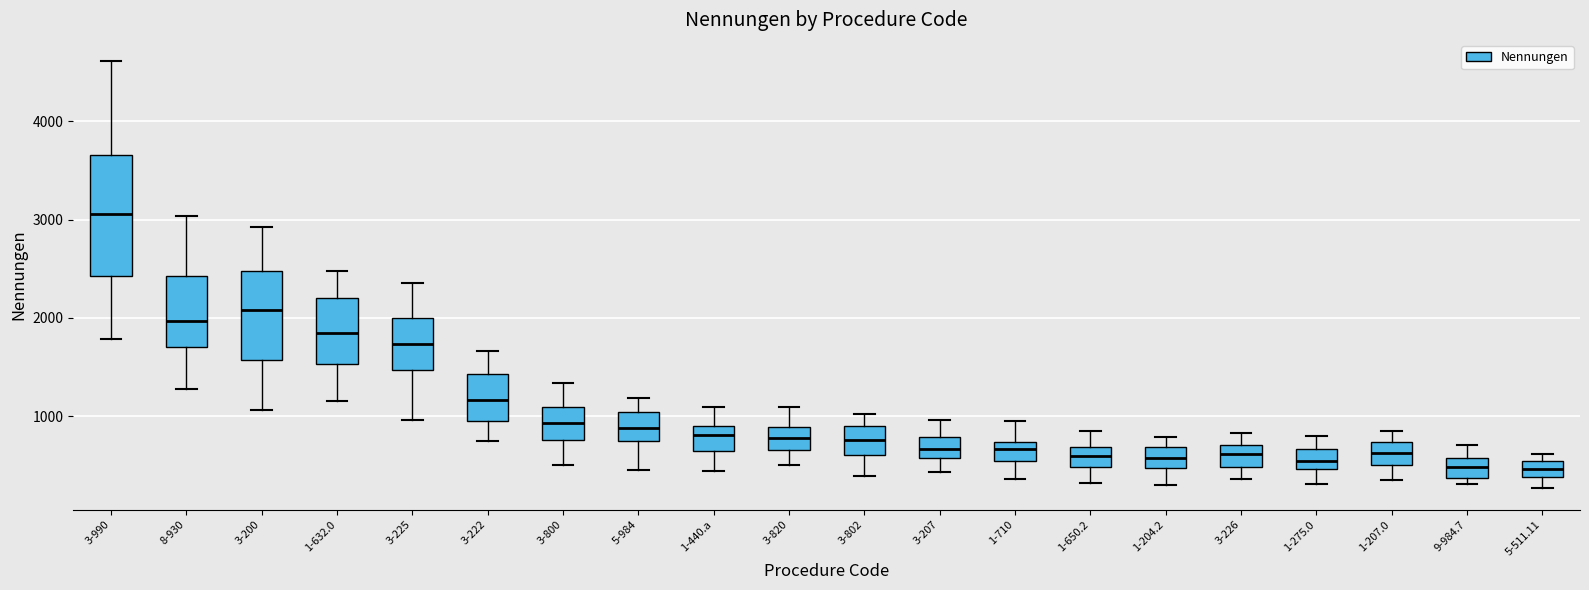

Reading left to right, read every box against the y-axis: the position of its median line, the range the box covers, and the ends of its whiskers. The values are not printed on the chart, so give them approximately, as read against the axis.

3-990: median 3100, box 2400 to 3700, whiskers 1800 to 4600
8-930: median 2000, box 1700 to 2400, whiskers 1300 to 3000
3-200: median 2100, box 1600 to 2500, whiskers 1100 to 2900
1-632.0: median 1800, box 1500 to 2200, whiskers 1200 to 2500
3-225: median 1700, box 1500 to 2000, whiskers 1000 to 2400
3-222: median 1200, box 900 to 1400, whiskers 800 to 1700
3-800: median 900, box 800 to 1100, whiskers 500 to 1300
5-984: median 900, box 700 to 1000, whiskers 500 to 1200
1-440.a: median 800, box 600 to 900, whiskers 400 to 1100
3-820: median 800, box 700 to 900, whiskers 500 to 1100
3-802: median 800, box 600 to 900, whiskers 400 to 1000
3-207: median 700, box 600 to 800, whiskers 400 to 1000
1-710: median 700 (inside the box), box 500 to 700, whiskers 400 to 900
1-650.2: median 600, box 500 to 700, whiskers 300 to 900
1-204.2: median 600, box 500 to 700, whiskers 300 to 800
3-226: median 600, box 500 to 700, whiskers 400 to 800
1-275.0: median 500 (inside the box), box 500 to 700, whiskers 300 to 800
1-207.0: median 600, box 500 to 700, whiskers 400 to 800
9-984.7: median 500, box 400 to 600, whiskers 300 to 700
5-511.11: median 500 (inside the box), box 400 to 500, whiskers 300 to 600